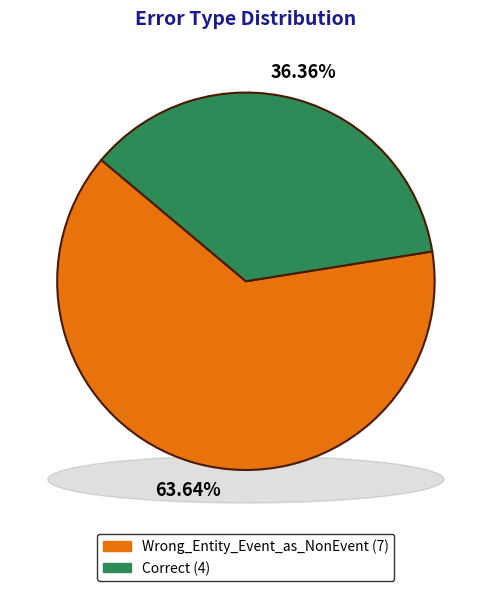

To the nearest percent, what is the difference between the largest and smallest slice percentages?

27%